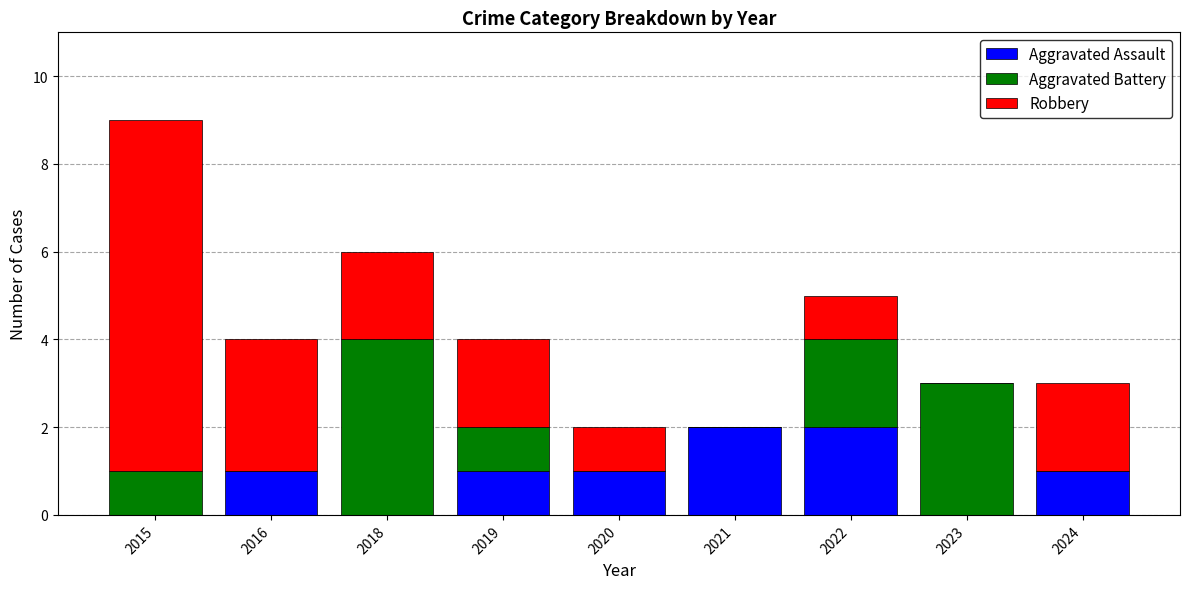

How many data points does each series have?

9